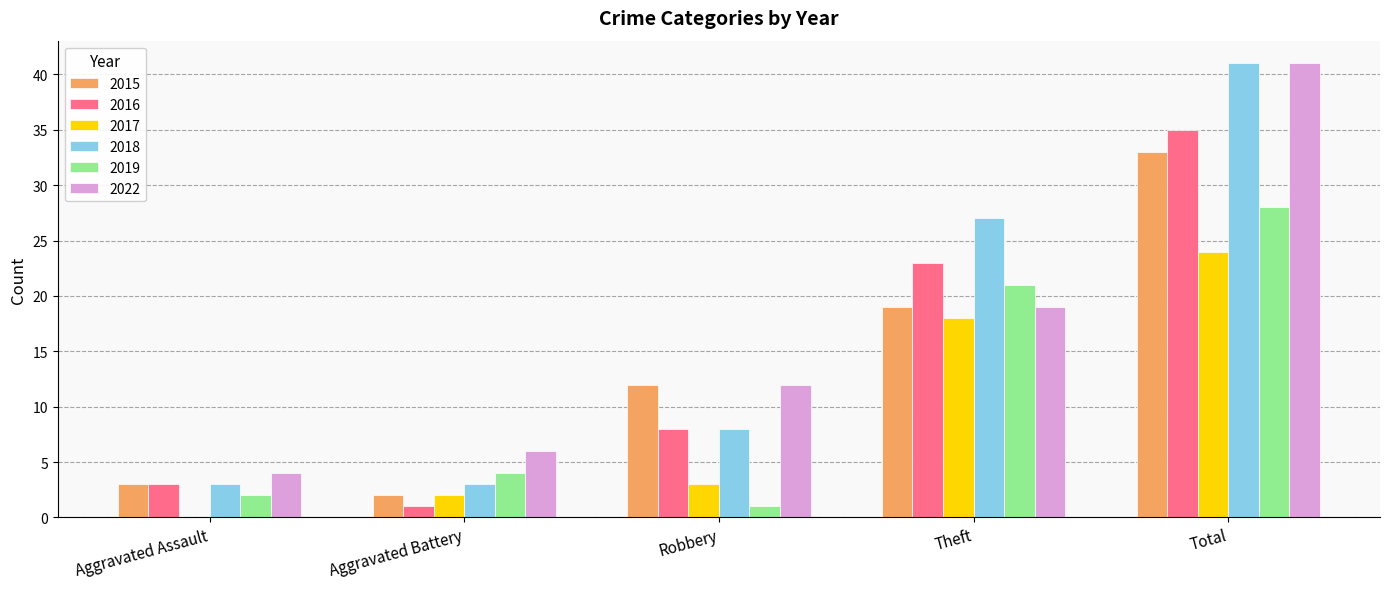

Which series has the widest spread of values?

2018